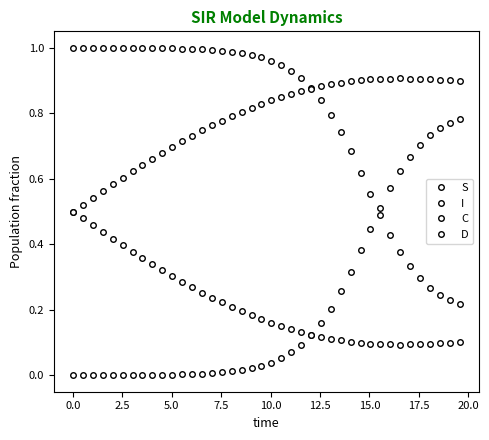

List the series in order of their peak value, lowest first.

C, I, D, S